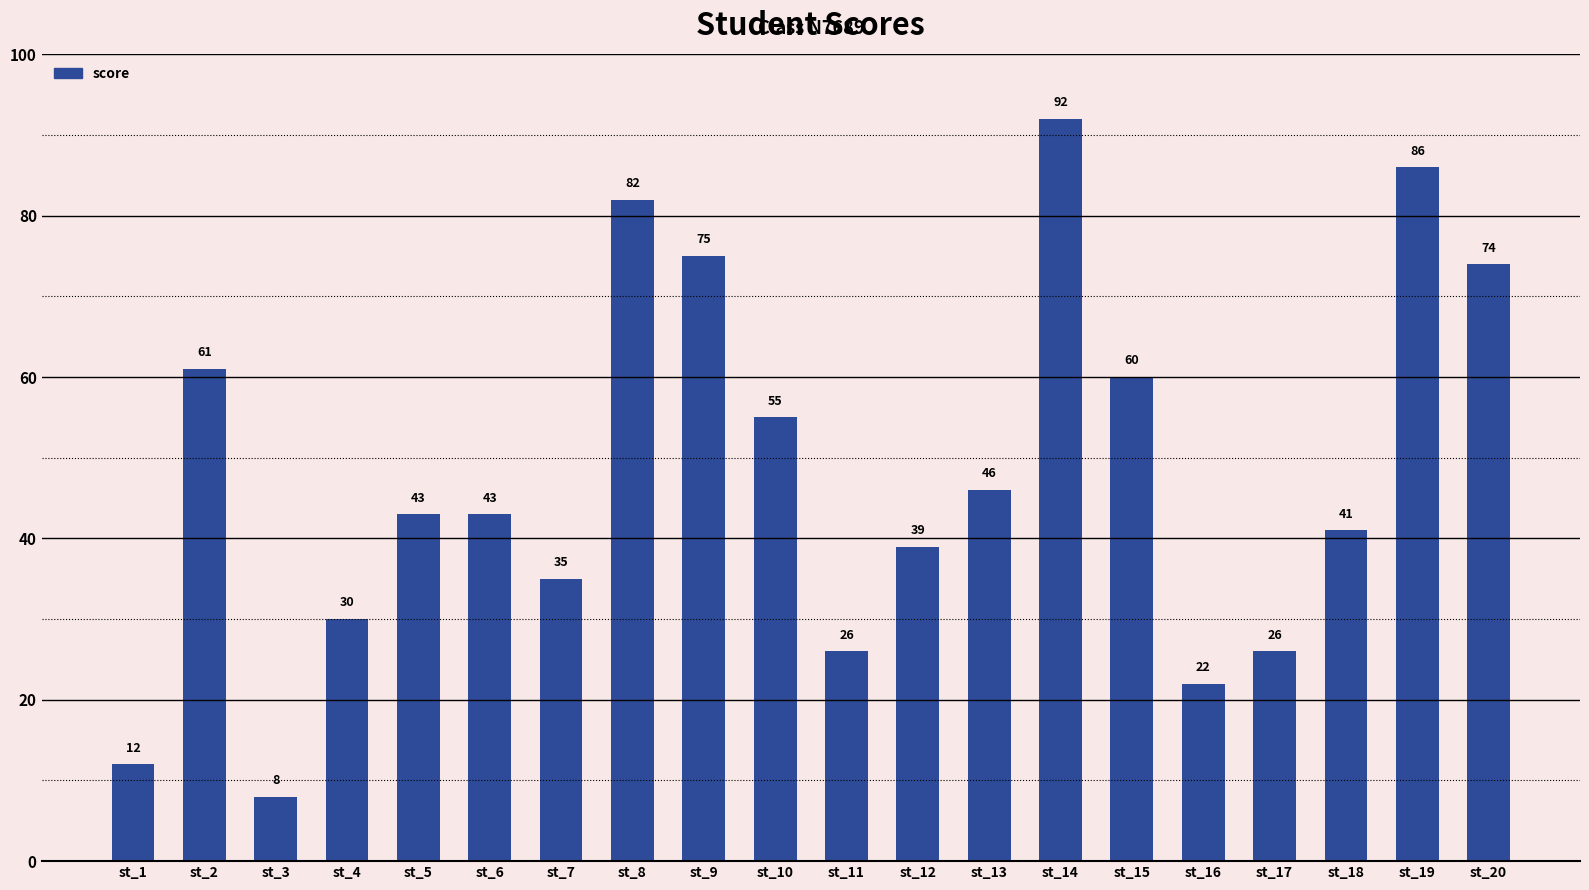

What is the average value?

48